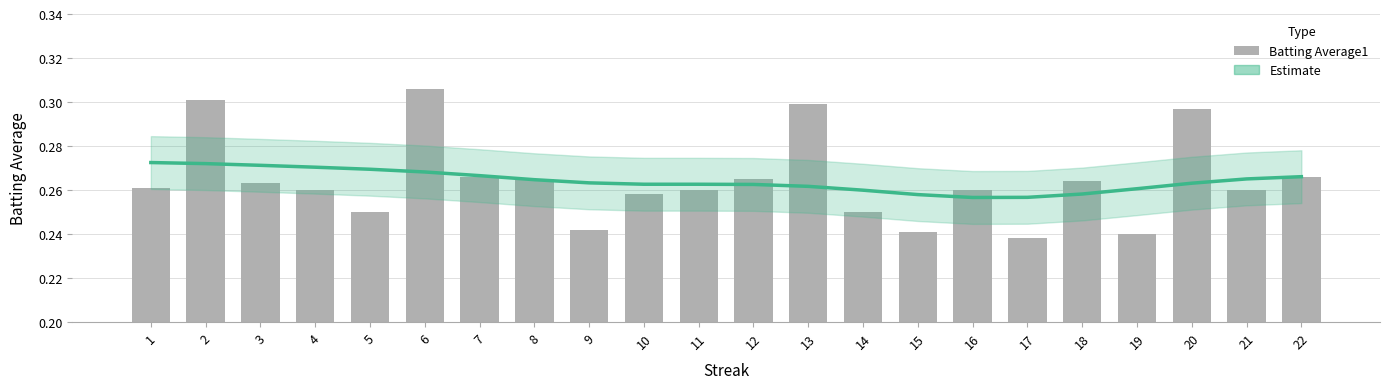

Which has a higher value, 3 or 2?

2